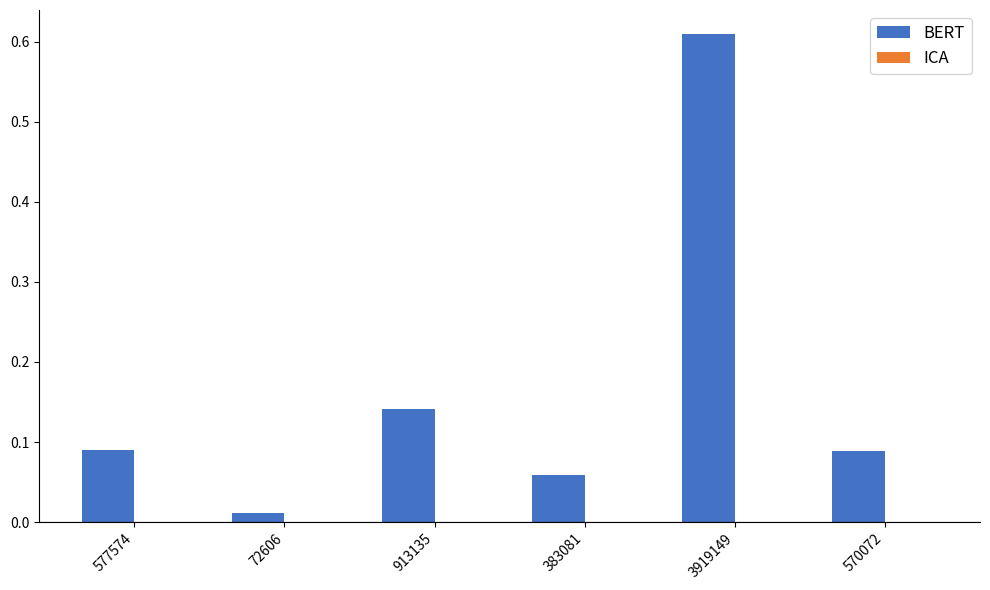

How many data points does each series have?

6